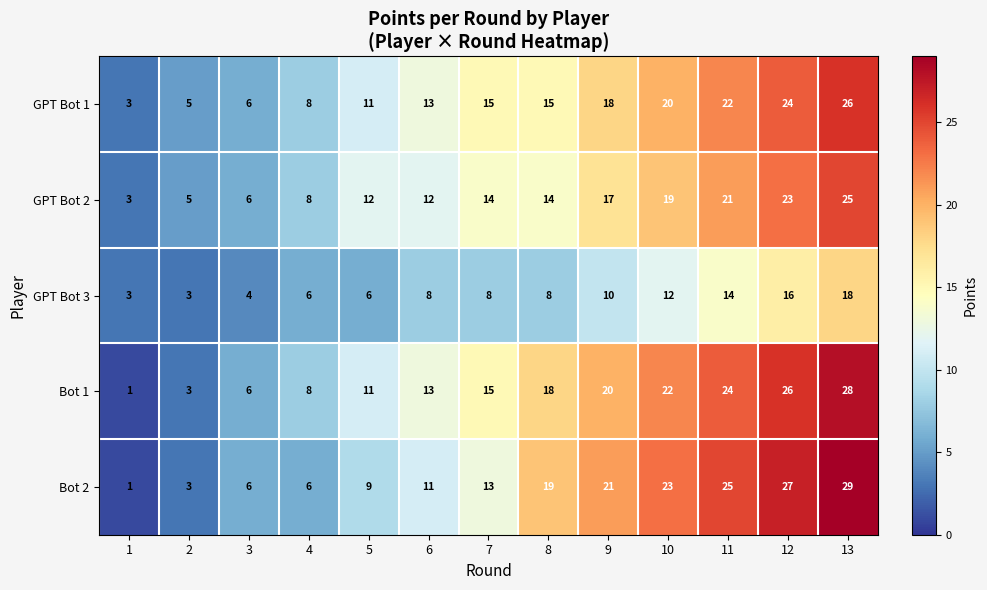

The Bot 2 series shows 13 at 12. True or false?

False